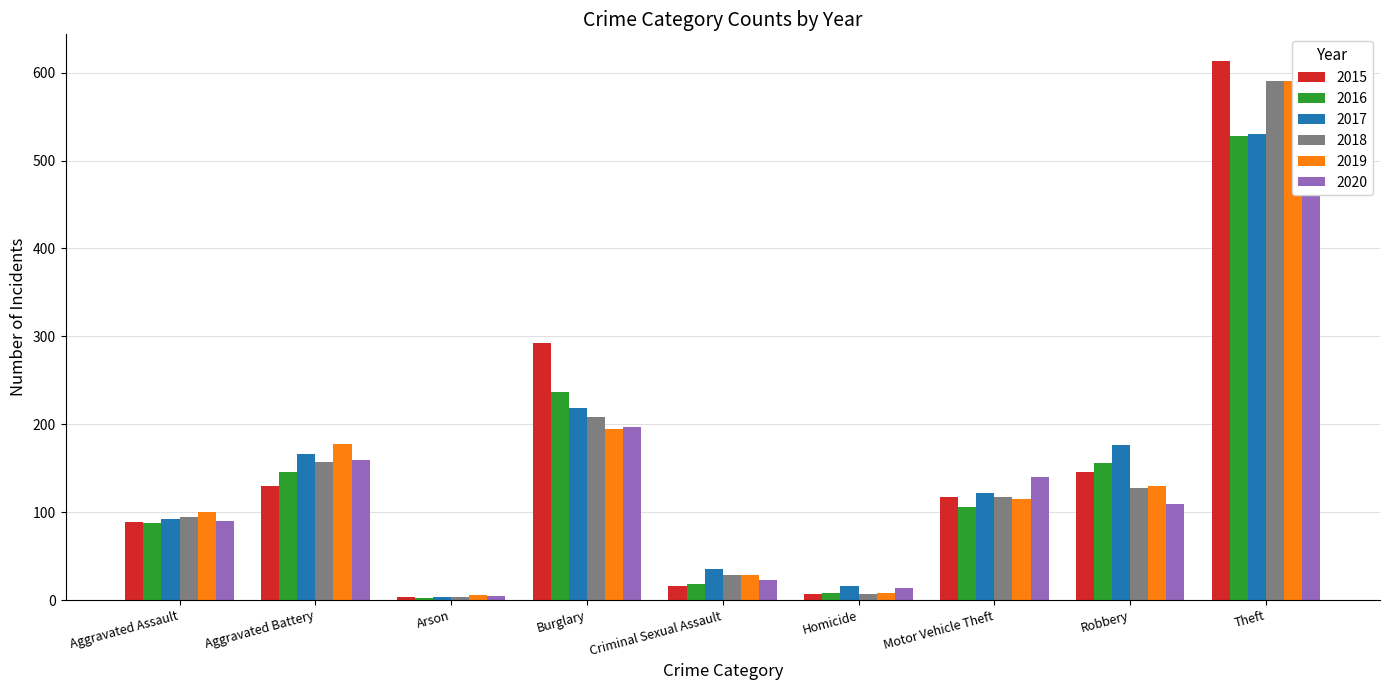

What is the minimum value for 2020?

5